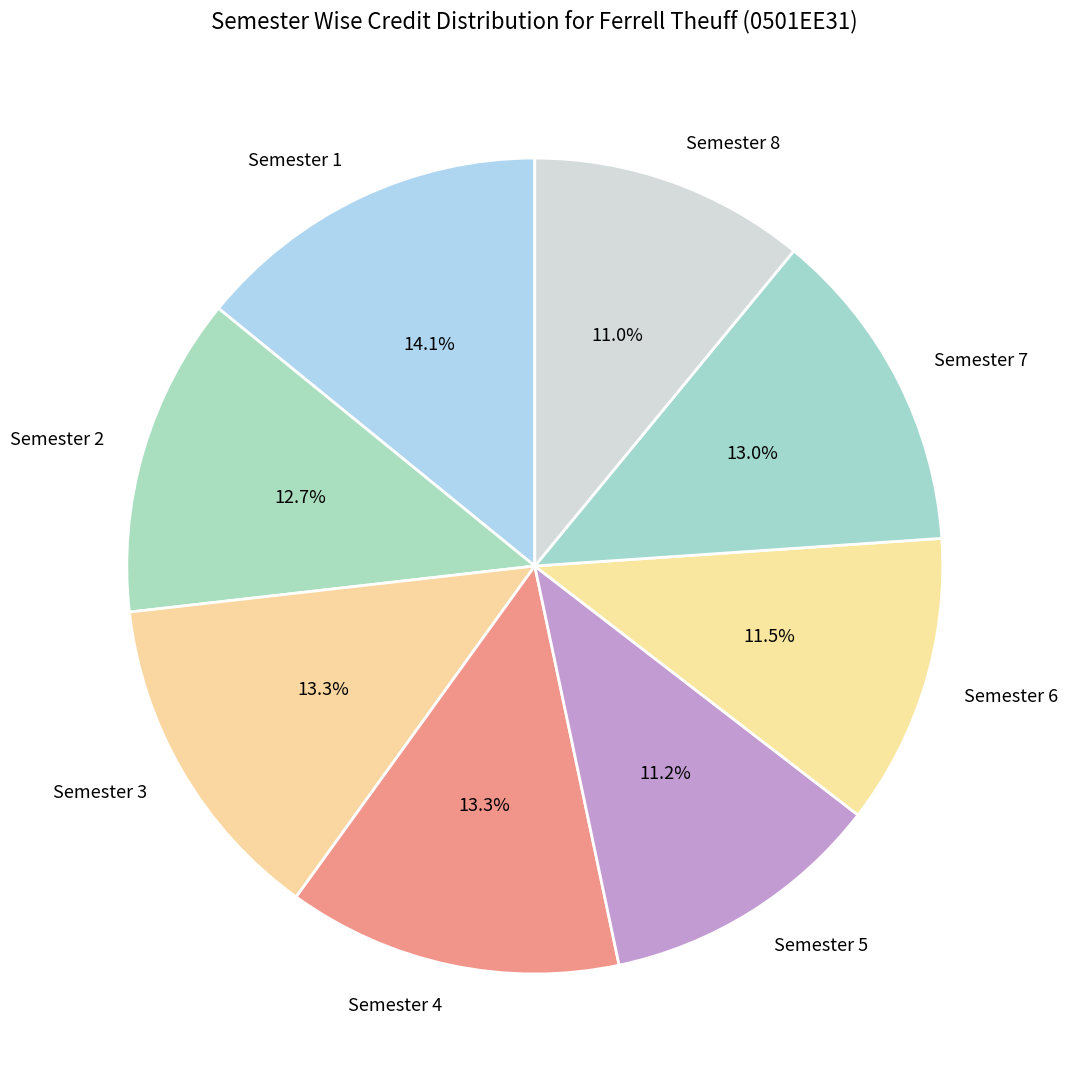

Is there a majority slice in this chart?

No